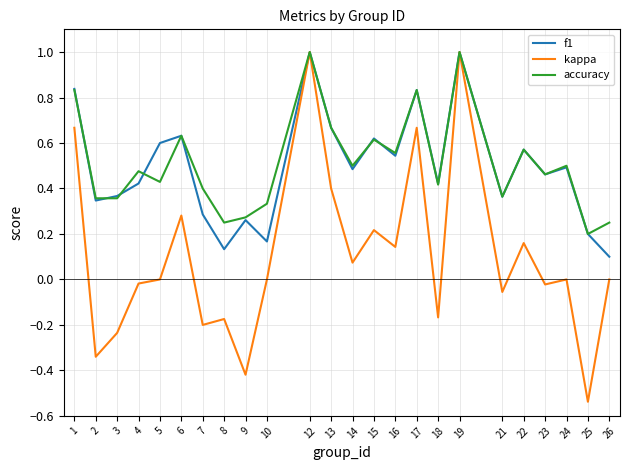

Is it true that kappa equals -0.7 at 5?

False